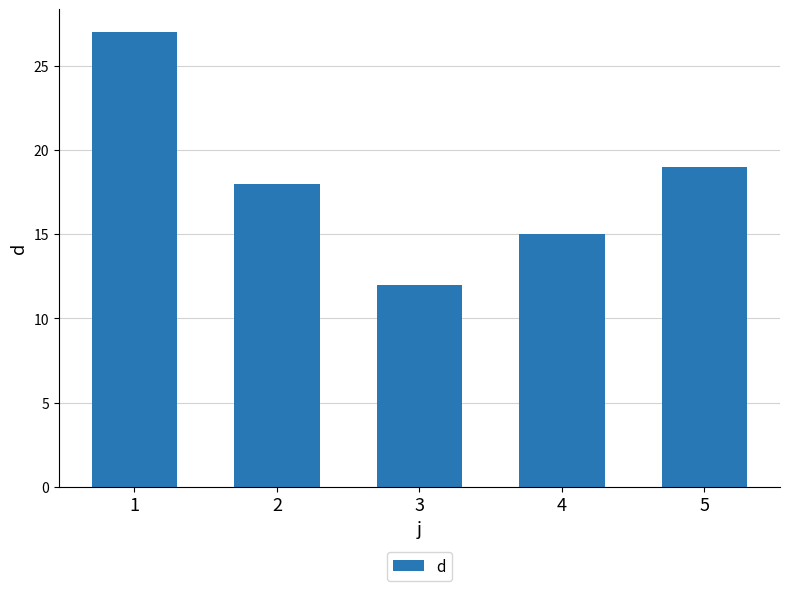

Reading left to right, list all the values displayed in this chart.

1=27	2=18	3=12	4=15	5=19